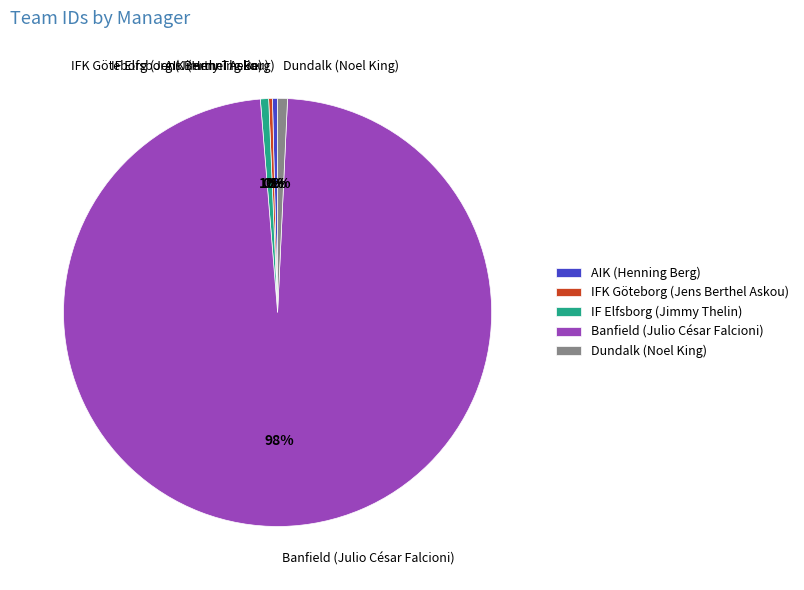

Between Banfield (Julio César Falcioni) and IFK Göteborg (Jens Berthel Askou), which is larger?

Banfield (Julio César Falcioni)